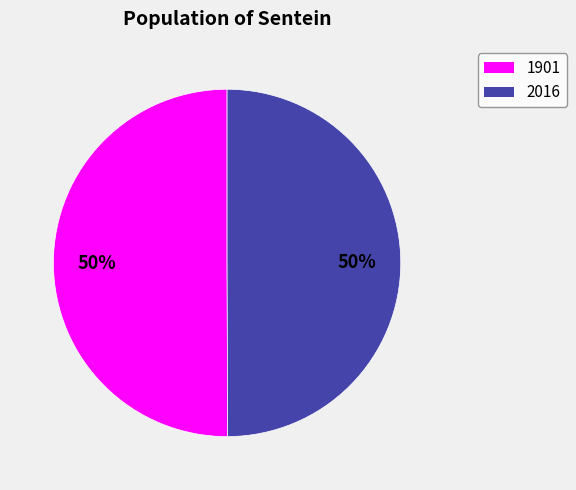

Is the sum of 1901 and 2016 greater than half?

Yes